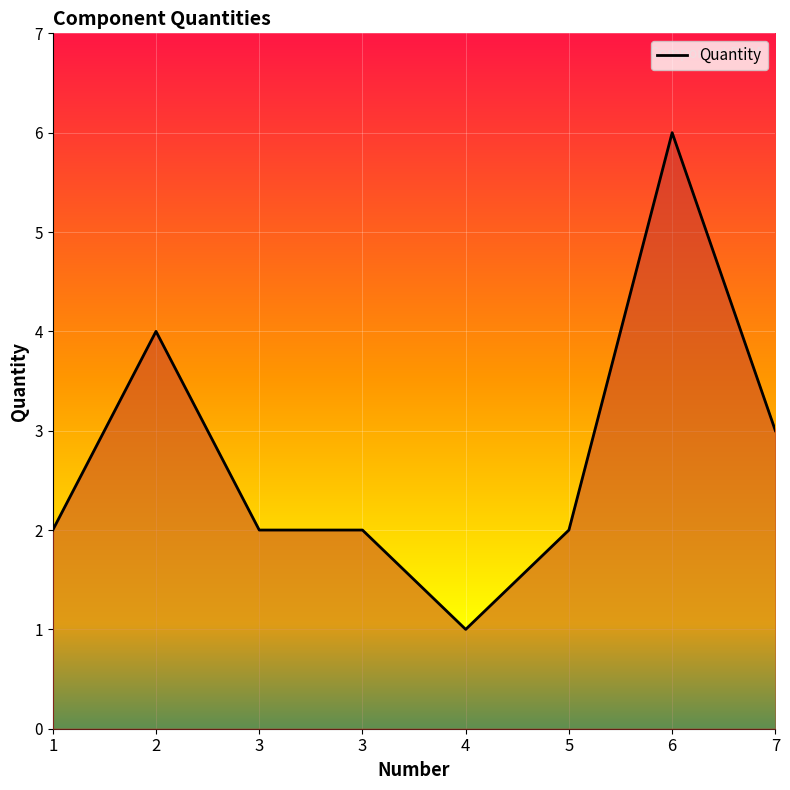

What is the approximate value at 5?

2